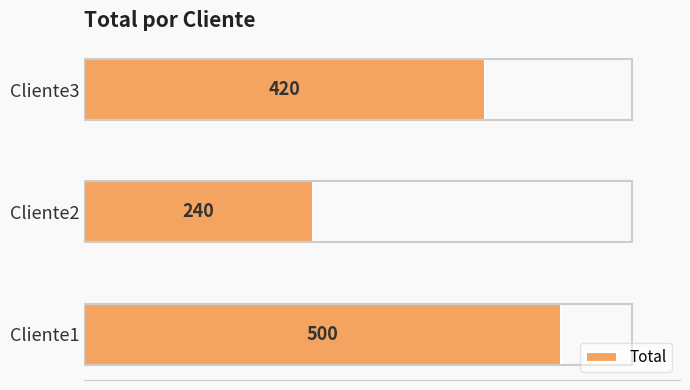

Reading bottom to top, list all the values displayed in this chart.

Cliente1=500	Cliente2=240	Cliente3=420